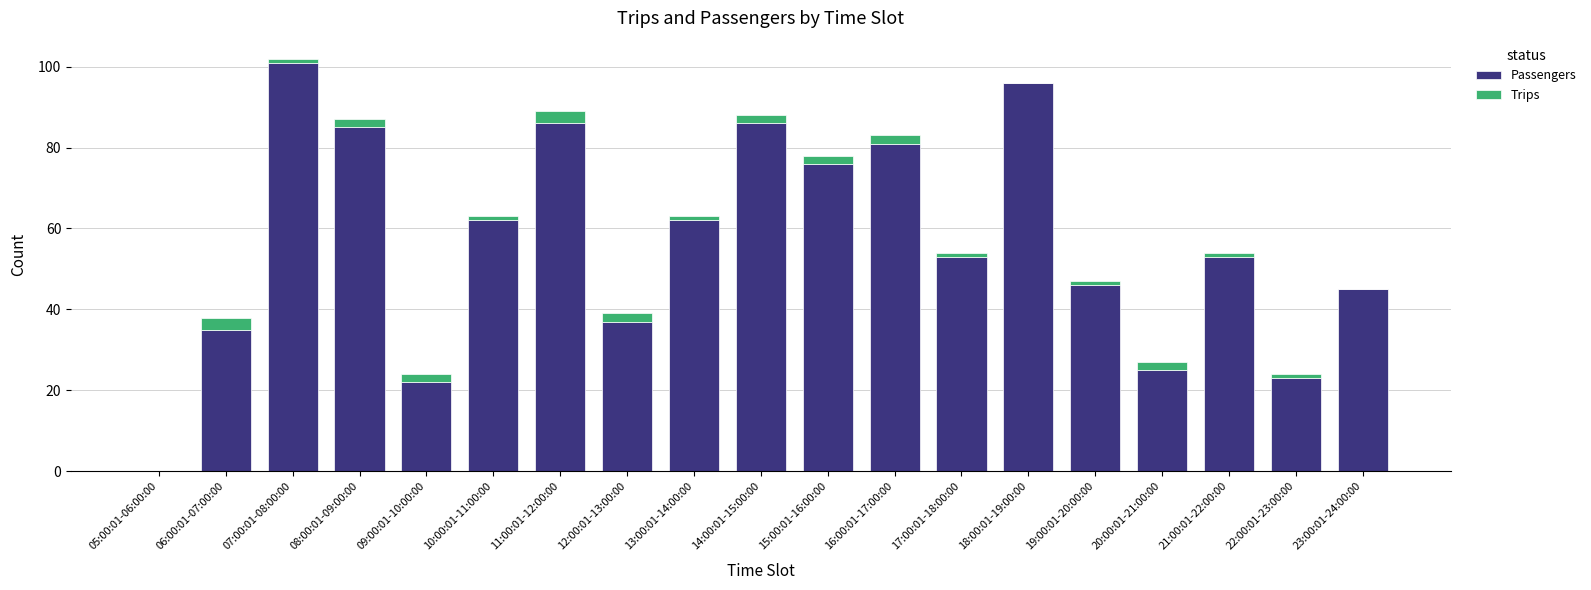

How many positive values does the Passengers series have?

18